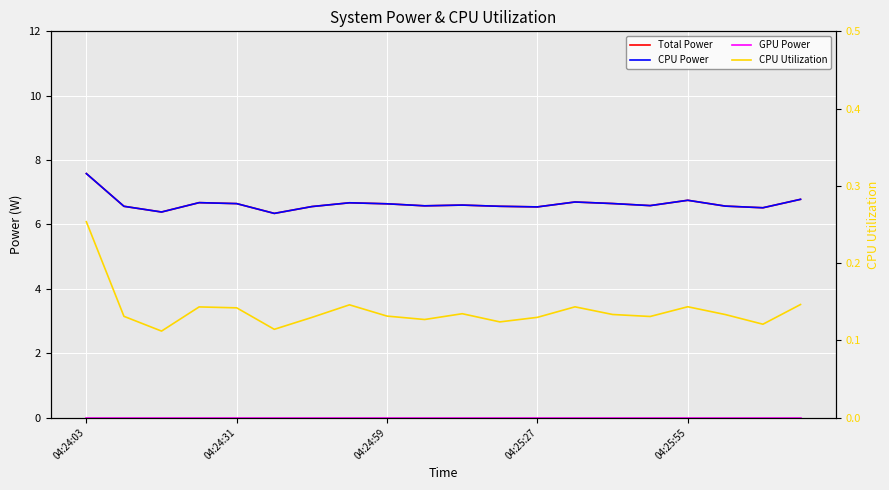

True or false: GPU Power and CPU Utilization cross at least once.

False